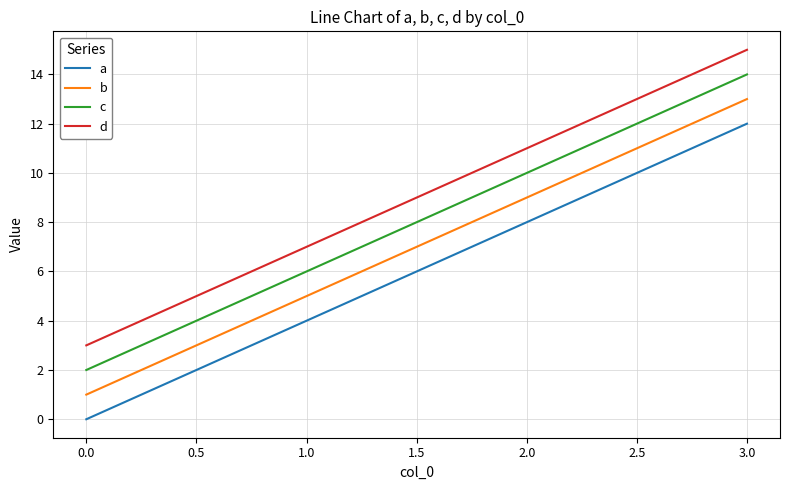

List the series in order of their peak value, lowest first.

a, b, c, d